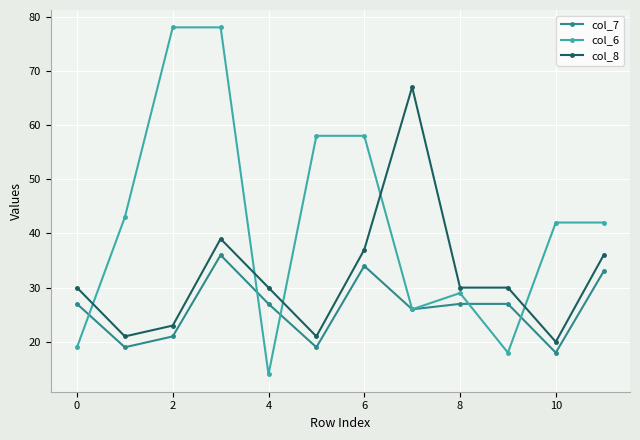

At how many categories does at least one series exceed 19?

12